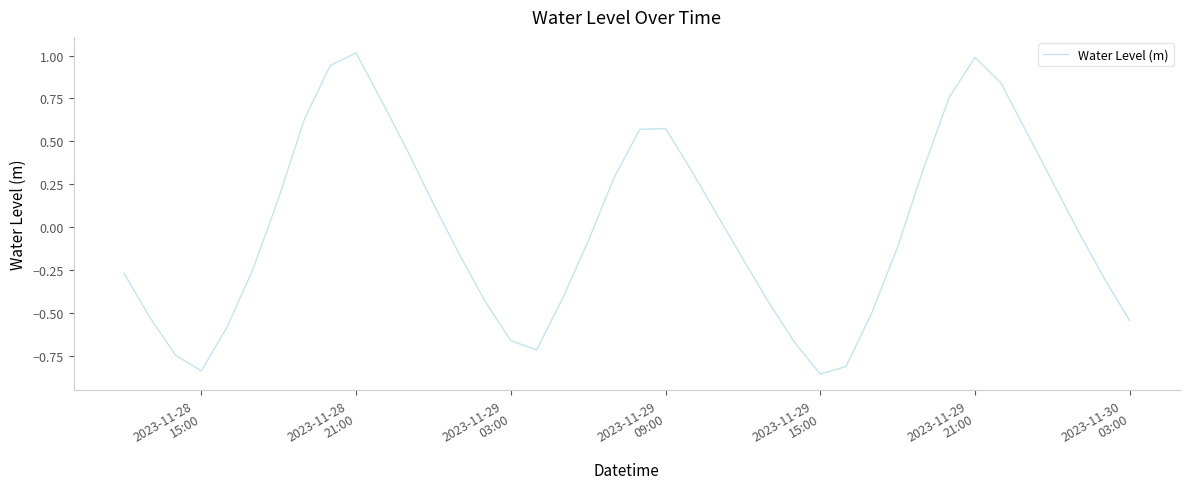

What is the difference between the maximum and minimum values?

1.9